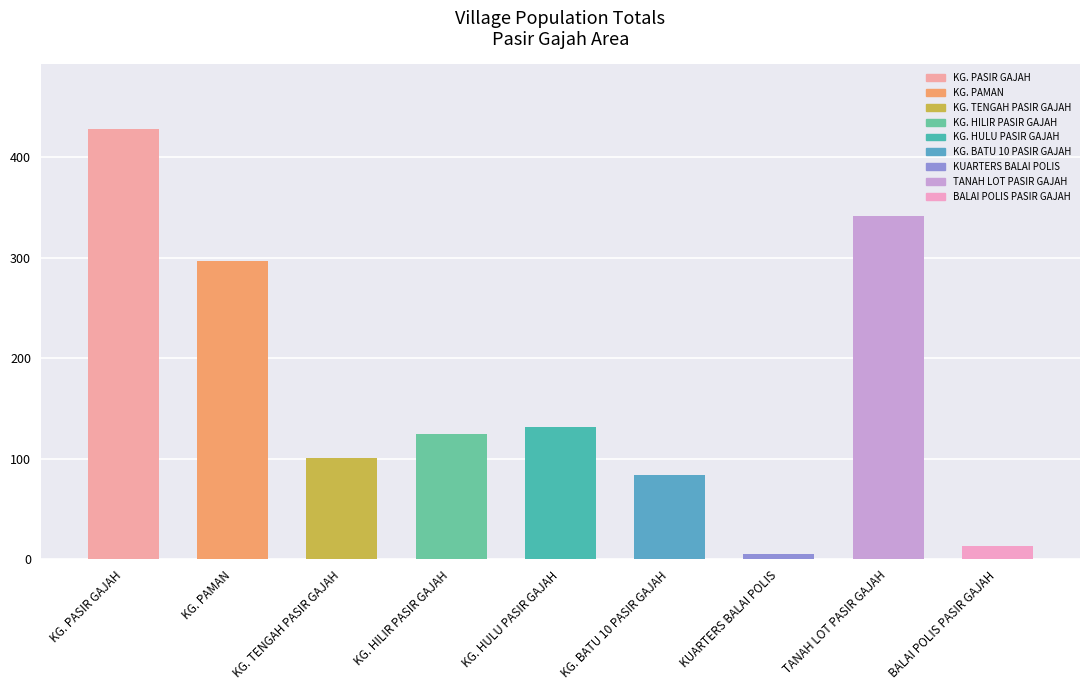

Rank the categories by value from lowest to highest.

KUARTERS BALAI POLIS, BALAI POLIS PASIR GAJAH, KG. BATU 10 PASIR GAJAH, KG. TENGAH PASIR GAJAH, KG. HILIR PASIR GAJAH, KG. HULU PASIR GAJAH, KG. PAMAN, TANAH LOT PASIR GAJAH, KG. PASIR GAJAH